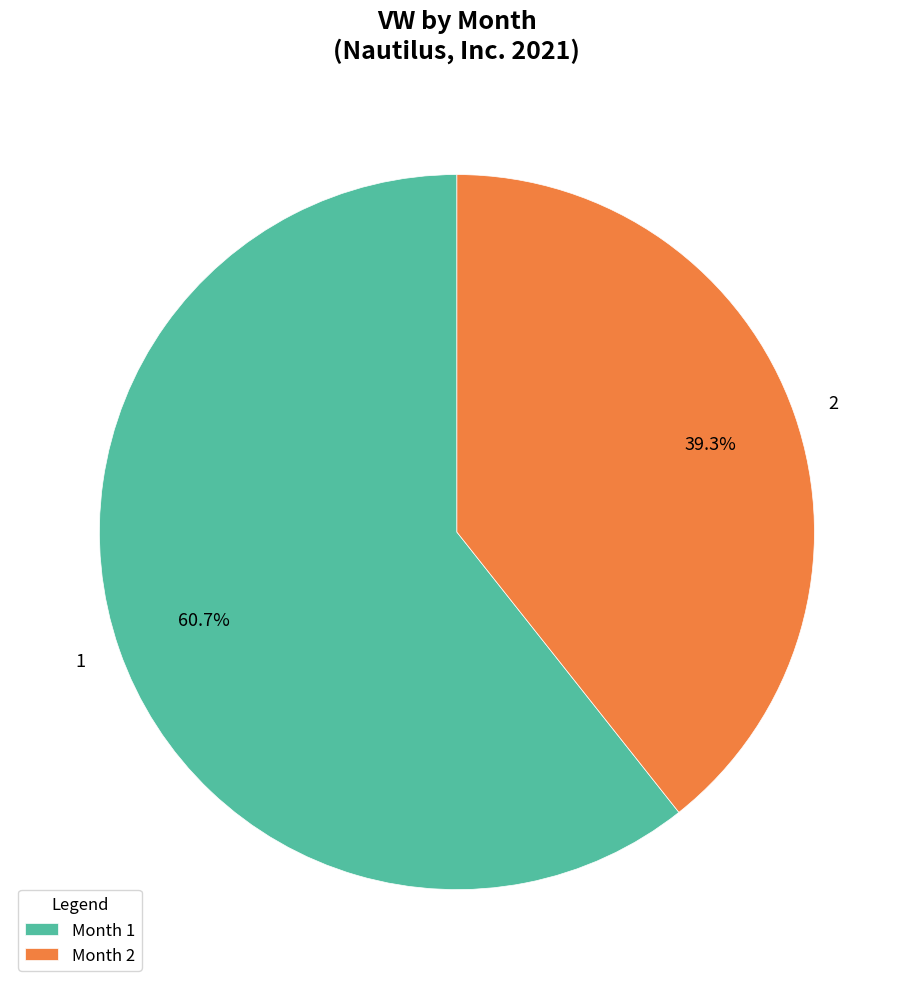

To the nearest percent, what is the combined percentage of 2 and 1?

100%